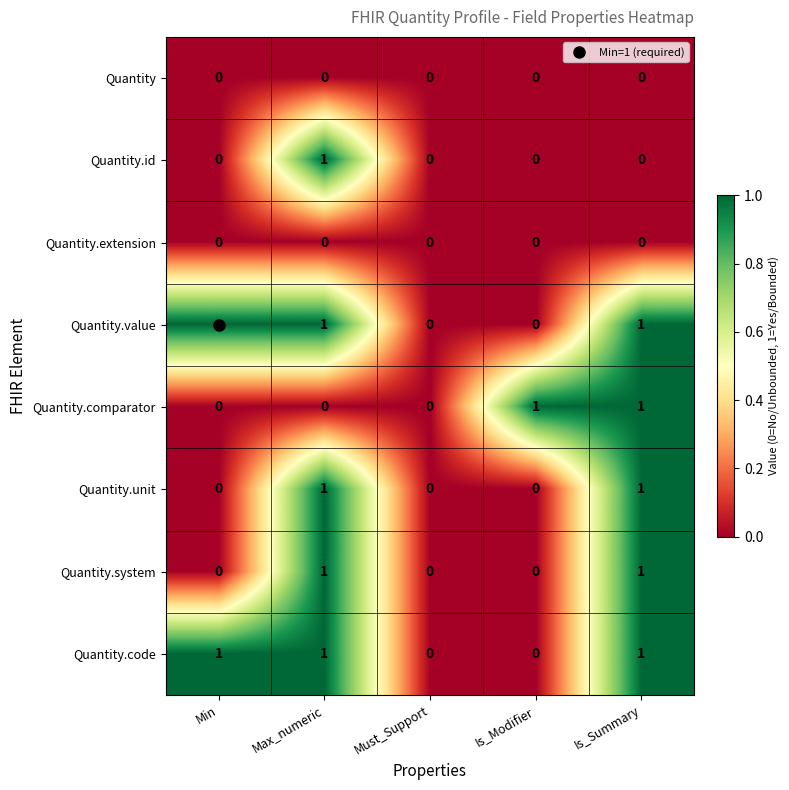

What is the spread (max minus min) of values at Min?

1